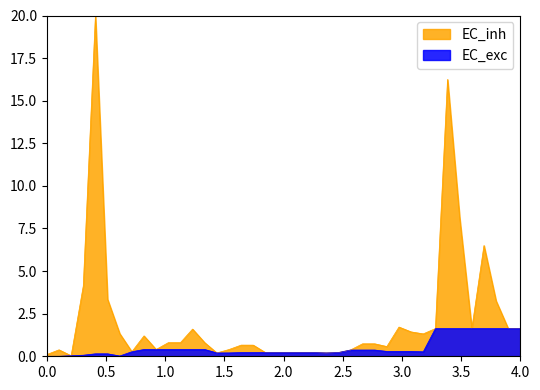

Which series has the largest range (max minus min)?

EC_inh